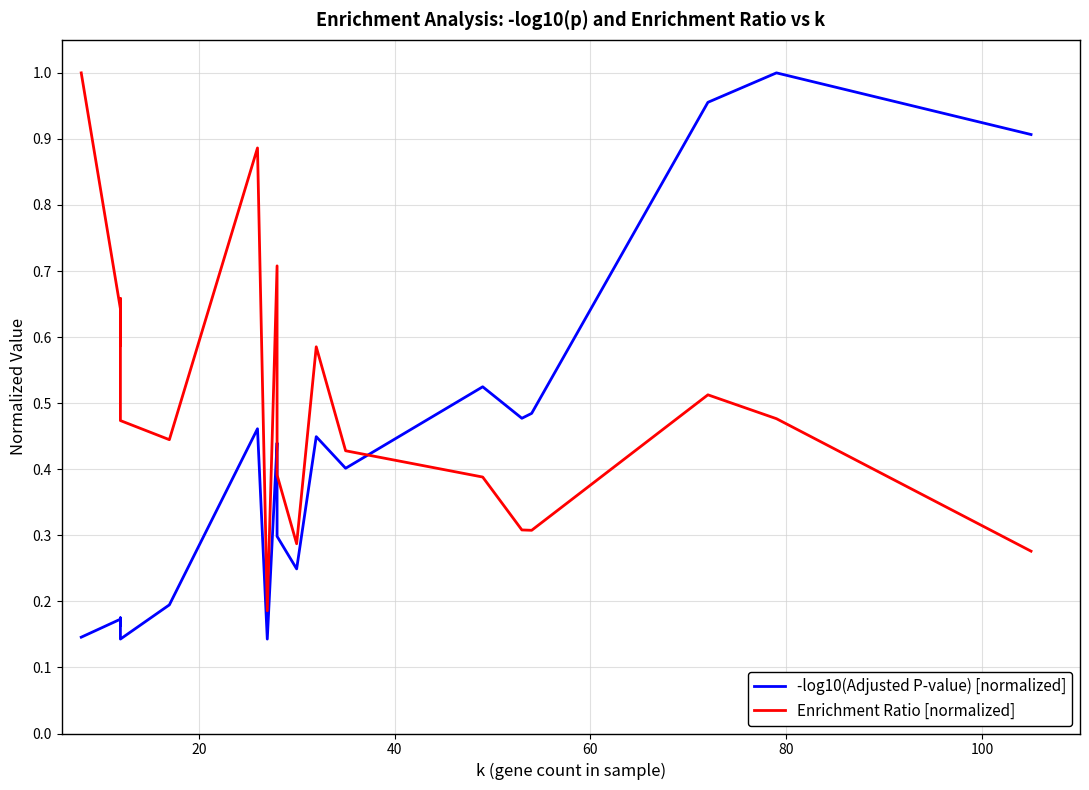

Reading left to right, transcribe all the data shown in this chart.

-log10(Adjusted P-value) [normalized]: 0.1	0.2	0.2	0.2	0.1	0.2	0.5	0.1	0.4	0.4	0.3	0.2	0.4	0.4	0.5	0.5	0.5	1.0	1.0	0.9
Enrichment Ratio [normalized]: 1.0	0.6	0.6	0.7	0.5	0.4	0.9	0.2	0.7	0.5	0.4	0.3	0.6	0.4	0.4	0.3	0.3	0.5	0.5	0.3